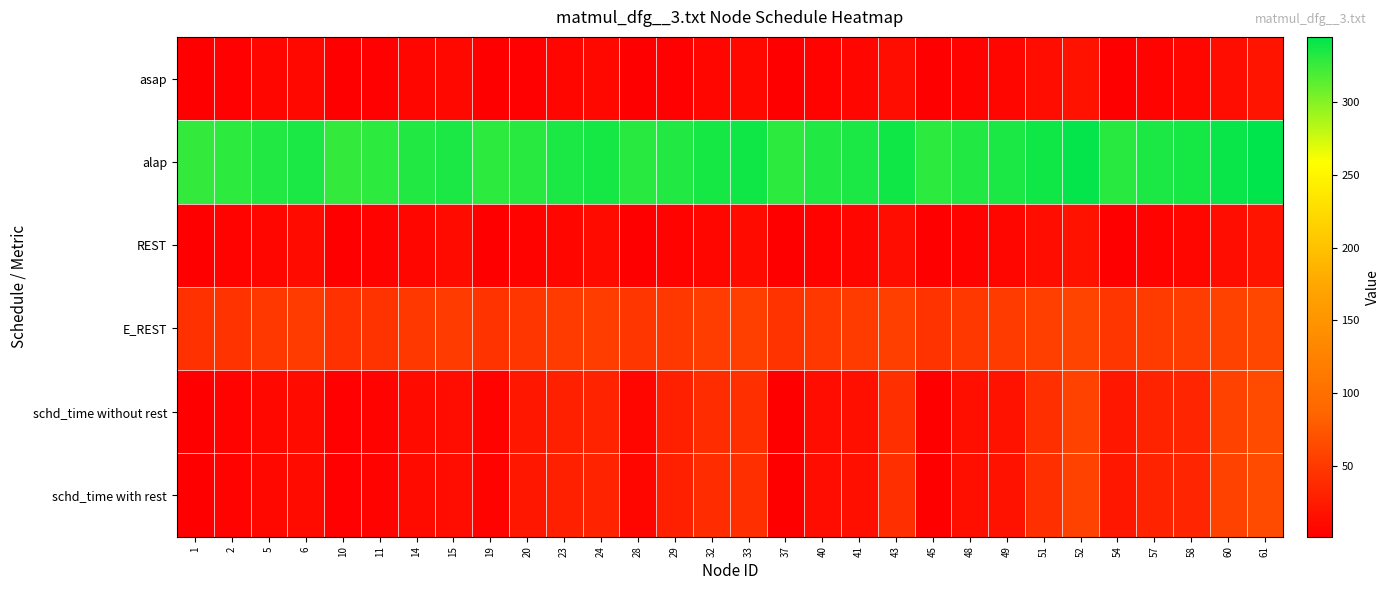

What is the total value across all series at 51?

502